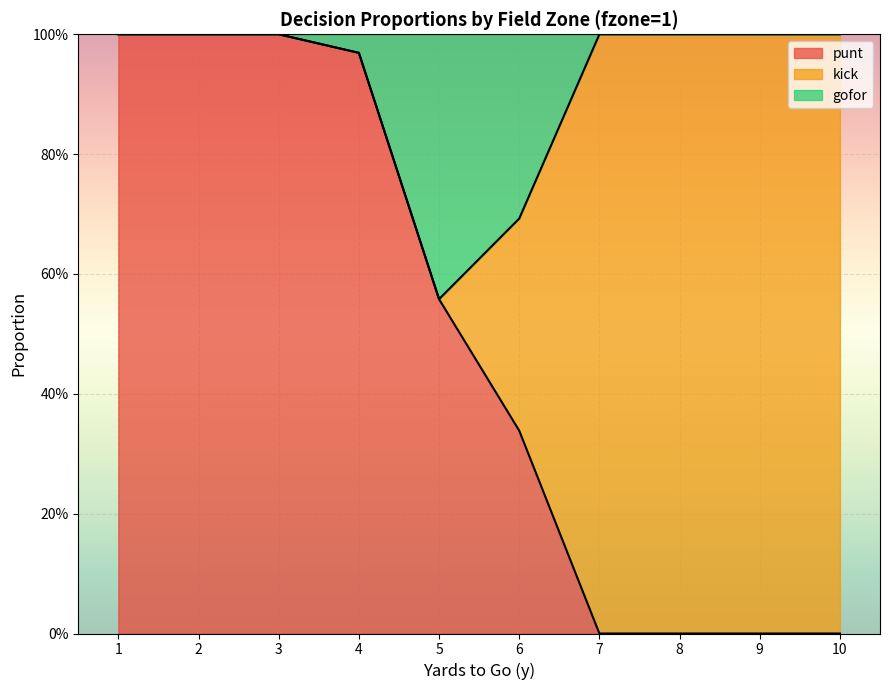

How many lines are shown in the chart?

2